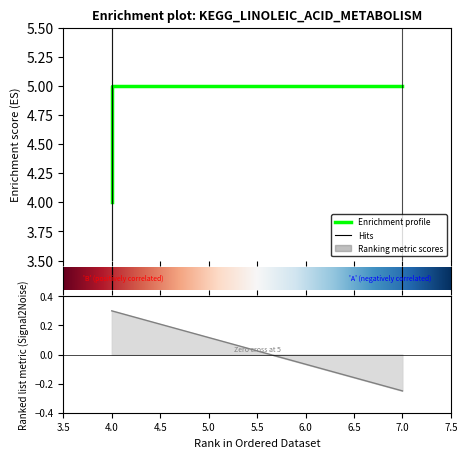

Reading right to left, list all the values displayed in this chart.

5	5	4